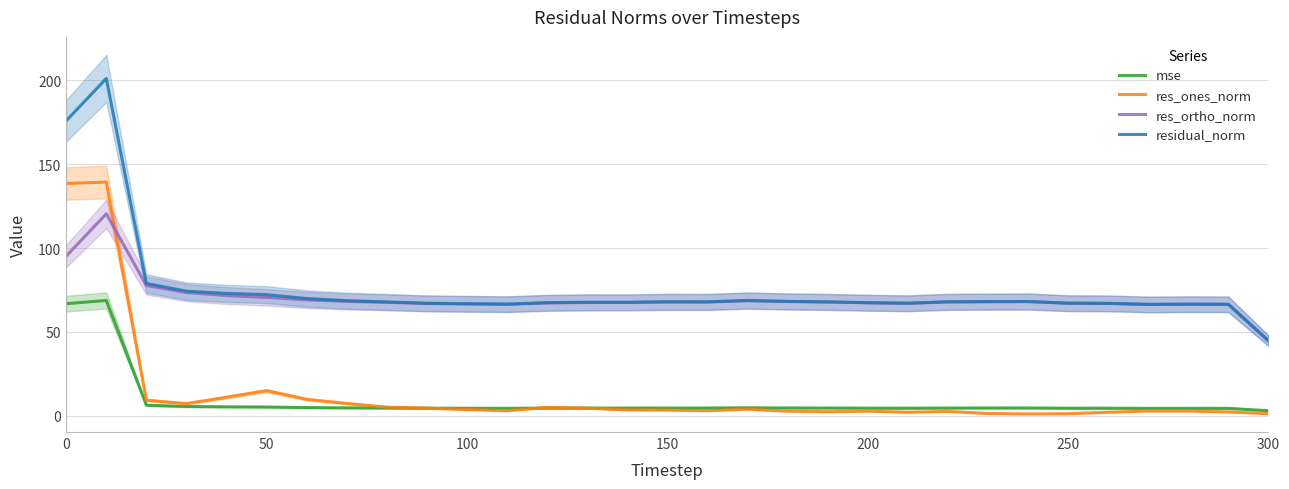

After their last crossing, which series has the higher values: res_ones_norm or mse?

mse